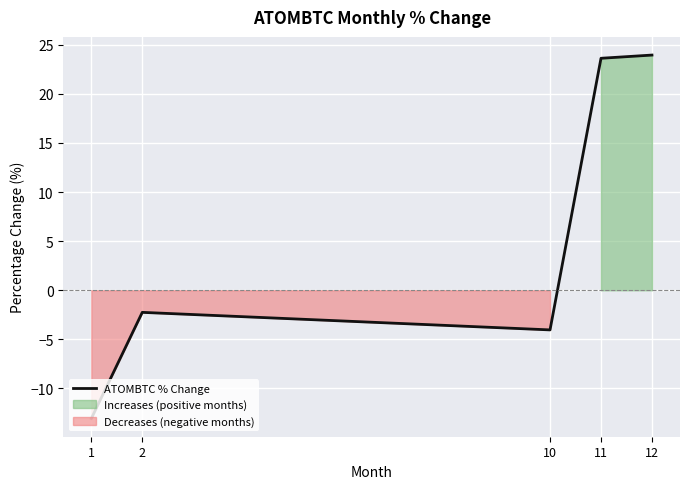

Where is the first local minimum?

10